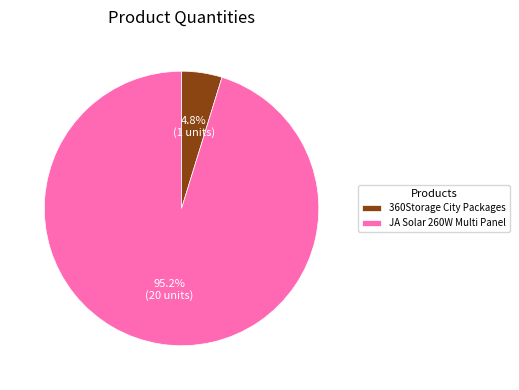

Which slice is the largest?

JA Solar 260W Multi Panel